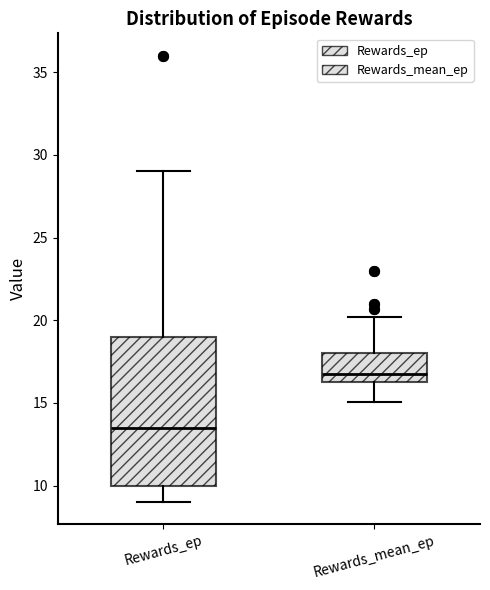

Reading left to right, transcribe this box plot: for each box, give where its median line is, the range the box spans, and where its two whiskers end, as read against the y-axis. The values are not printed on the chart, so give them approximately, as read against the axis.

Rewards_ep: median 13.5, box 10.0 to 19.0, whiskers 9.0 to 29.0
Rewards_mean_ep: median 16.5, box 16.0 to 18.0, whiskers 15.0 to 20.0